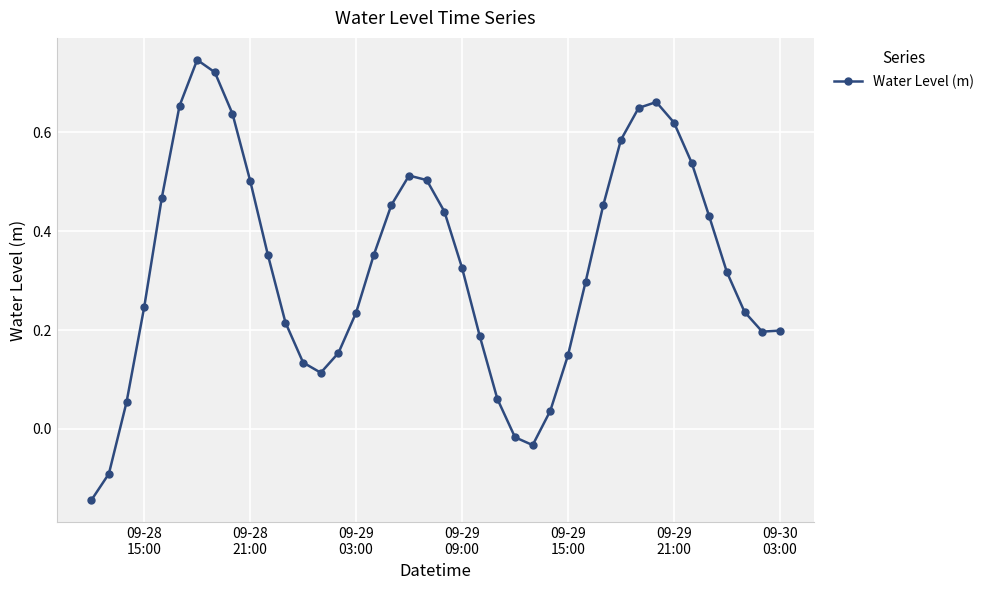

True or false: there are more than 0 points higher than both neighbors.

True